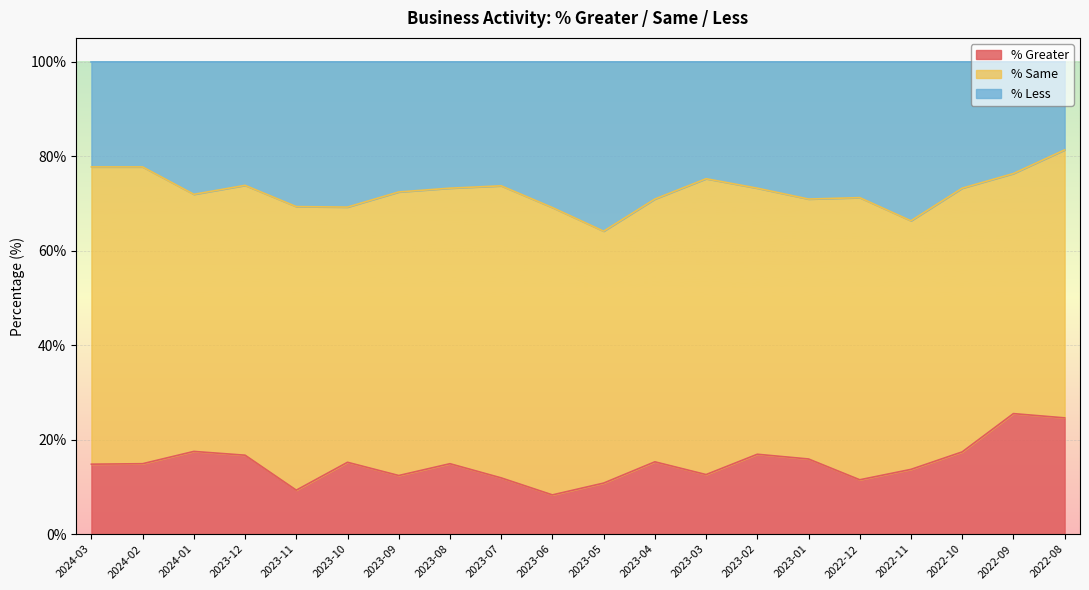

List the labels in order of % Greater value, largest first.

2022-09, 2022-08, 2024-01, 2022-10, 2023-02, 2023-12, 2023-01, 2023-04, 2023-10, 2024-02, 2023-08, 2024-03, 2022-11, 2023-03, 2023-09, 2023-07, 2022-12, 2023-05, 2023-11, 2023-06